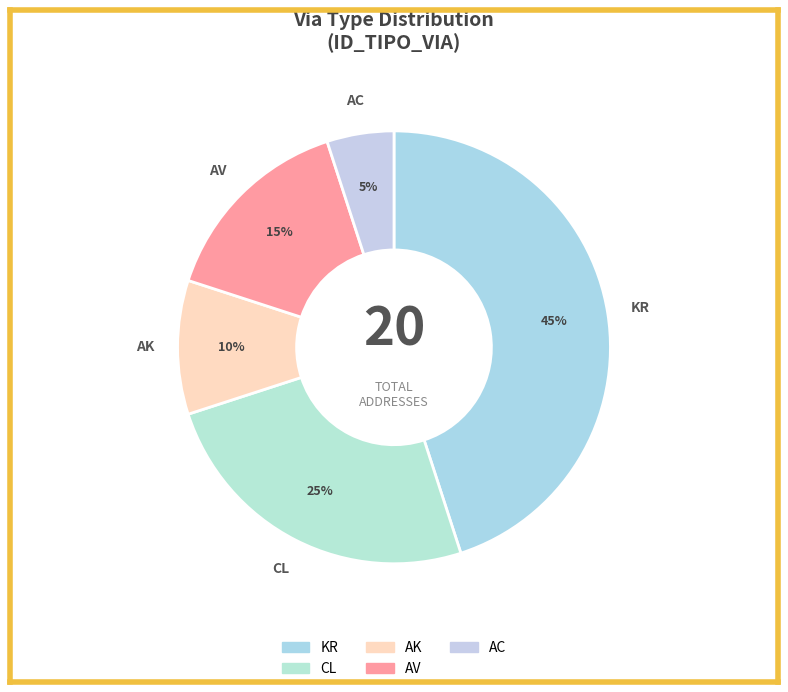

Between KR and AV, which is larger?

KR